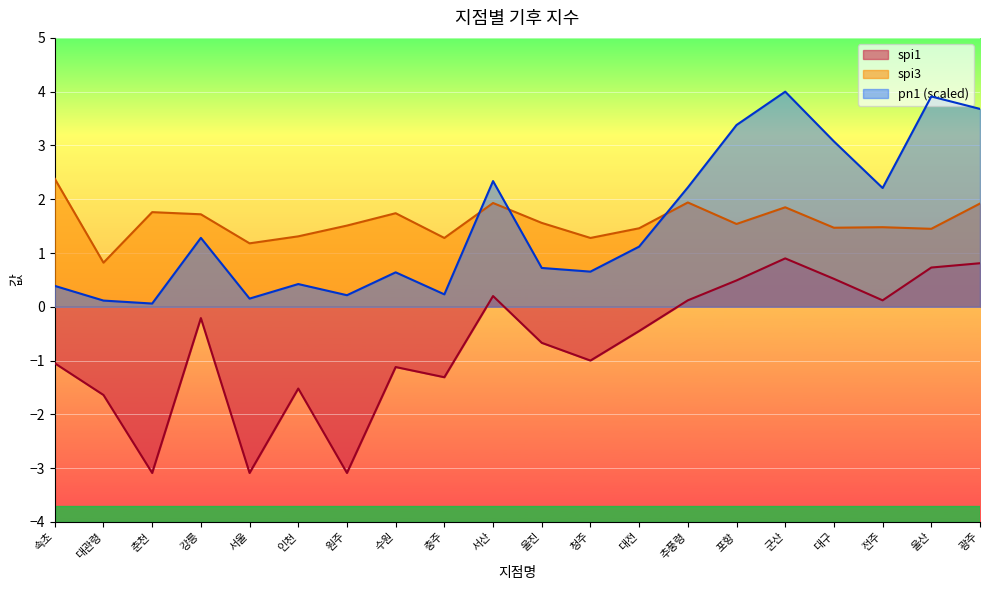

How many lines are shown in the chart?

3